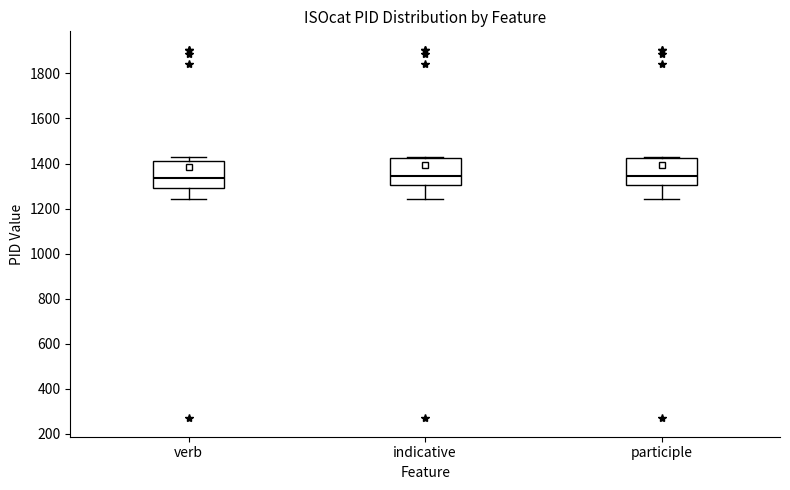

Where is the upper edge of the box for participle on the y-axis? The values are not printed on the chart, so give them approximately, as read against the axis.

1420